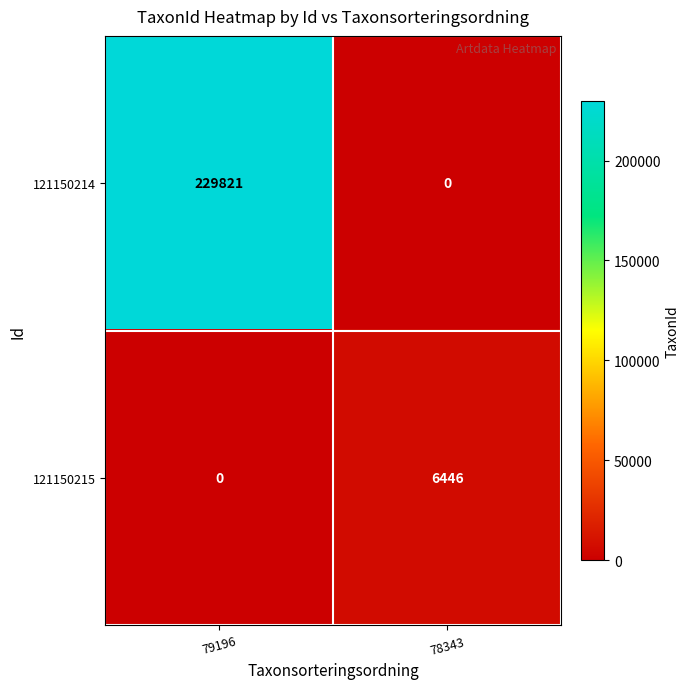

How many distinct data groups are displayed?

2